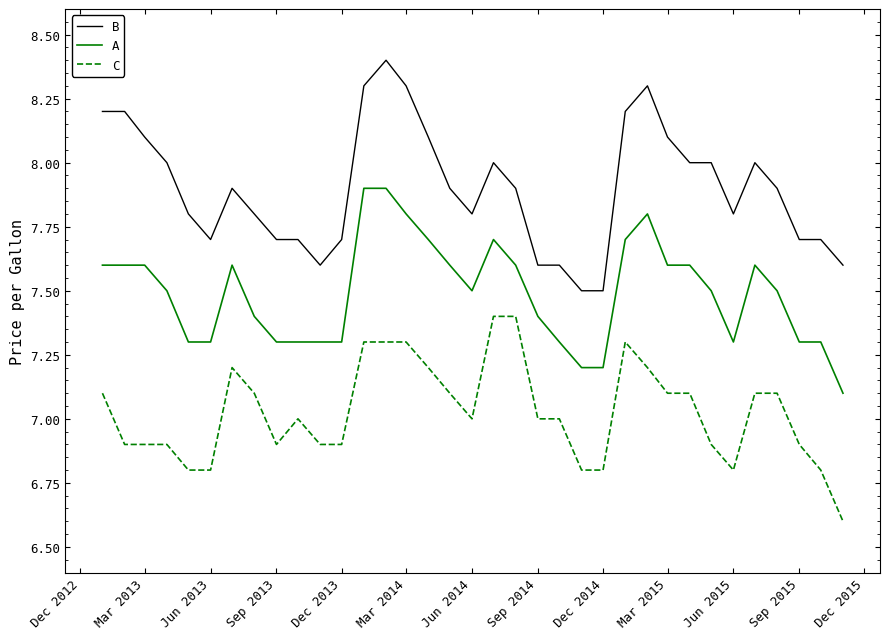

List the series in order of their peak value, highest first.

B, A, C